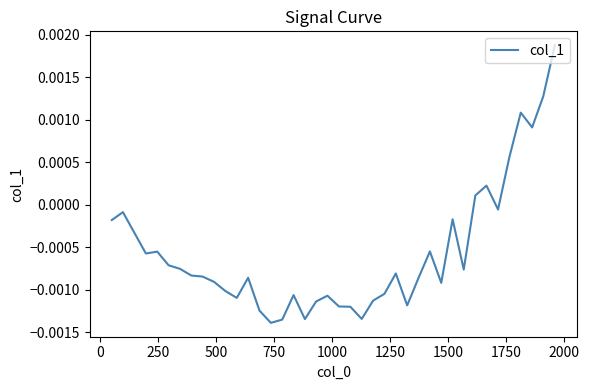

Is this an area chart (filled region under the line)?

No